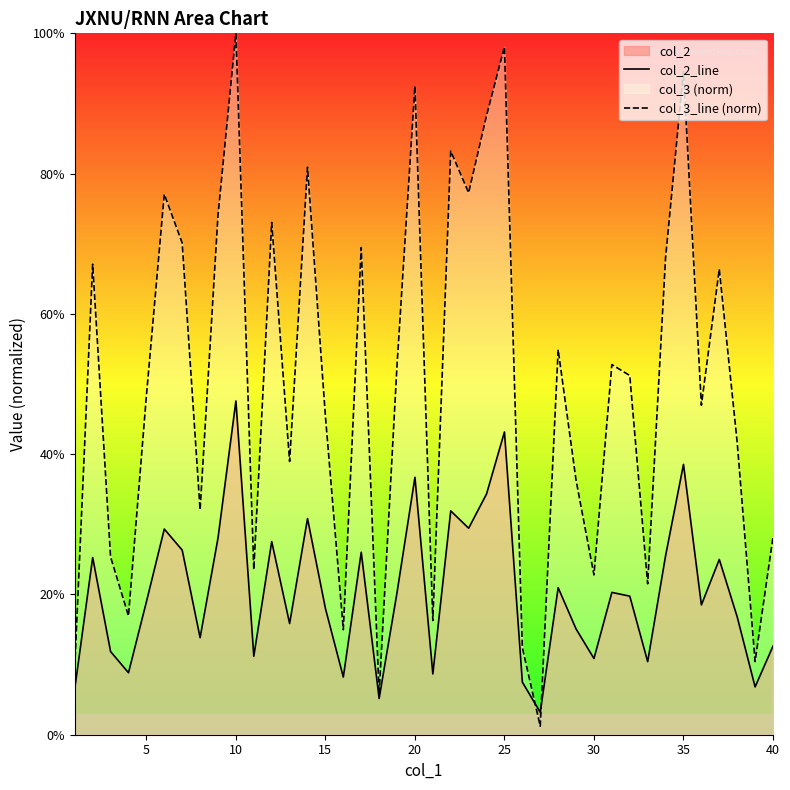

Rank the series by their average value, from highest to lowest.

col_3_line (norm), col_2_line